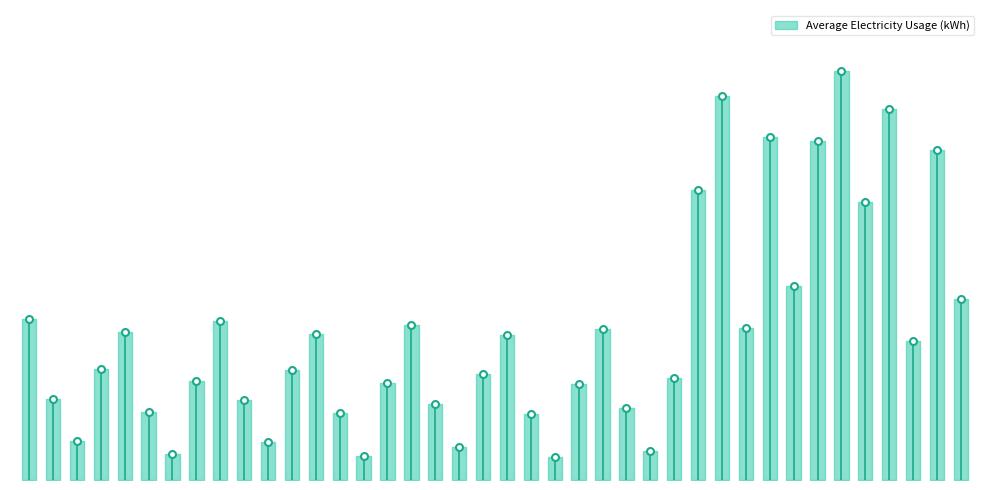

True or false: the data shows 66813.8 at 0.

False